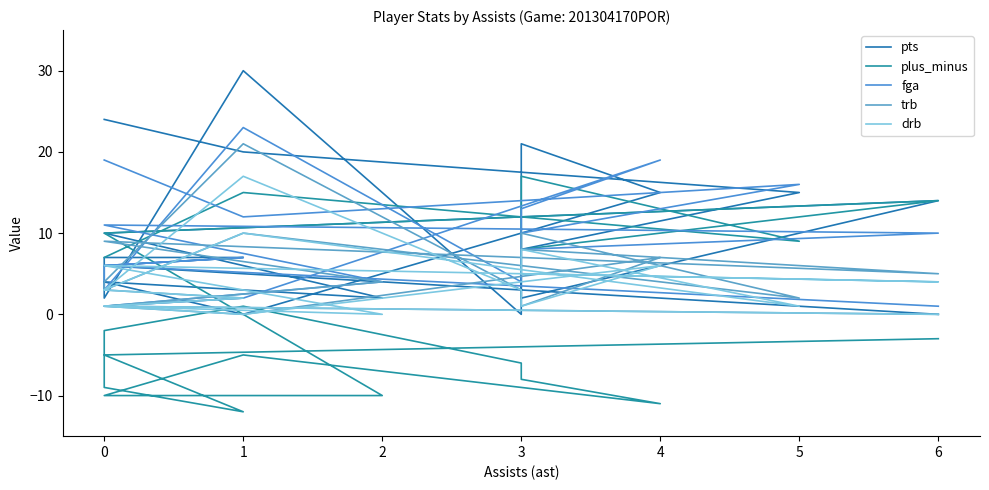

Reading left to right, extract all data points from this chart.

pts: 24	20	15	8	2	14	10	2	4	0	15	21	0	30	2	7	7	6	0
plus_minus: 7	15	9	17	8	14	10	-10	-10	-5	-11	-8	-6	1	-2	-9	-12	-5	-3
fga: 19	12	16	10	8	10	11	4	1	2	19	13	4	23	3	6	7	6	1
trb: 3	10	2	10	8	5	9	4	1	0	7	1	3	21	4	3	2	1	0
drb: 3	10	1	8	5	4	6	0	1	0	6	1	3	17	3	3	2	1	0